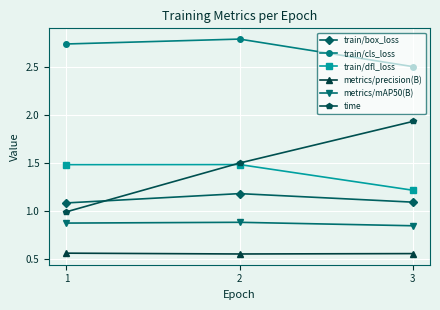

What is the spread (max minus min) of values at 2?

2.2